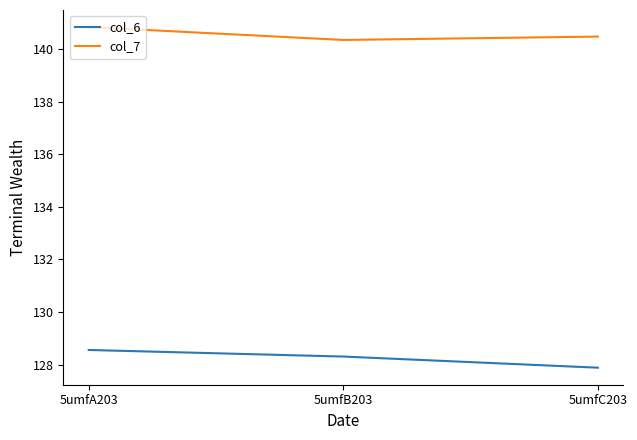

What position from the right is 5umfC203?

1